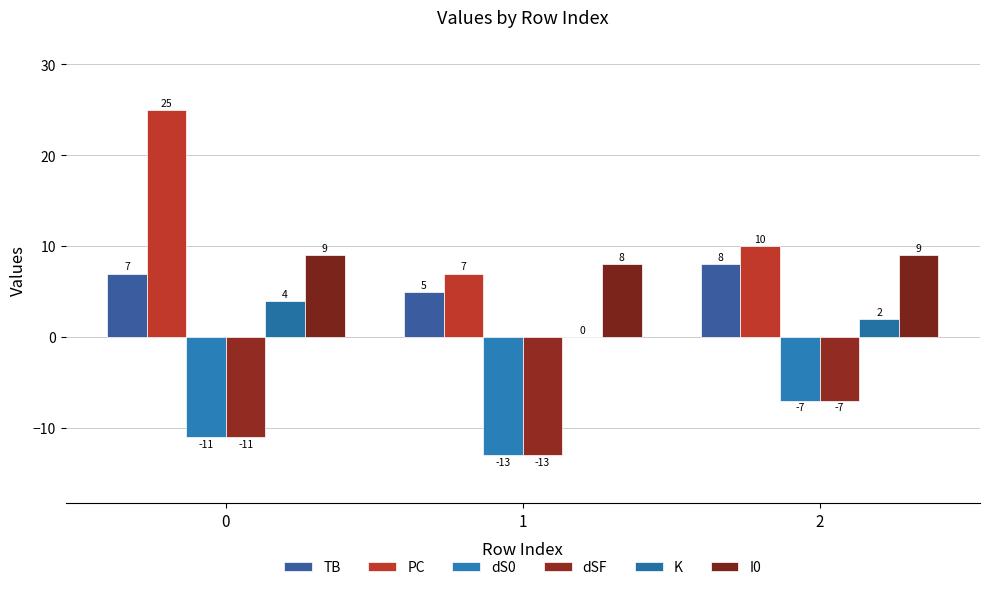

Between 0 and 2, which series saw the biggest shift?

PC